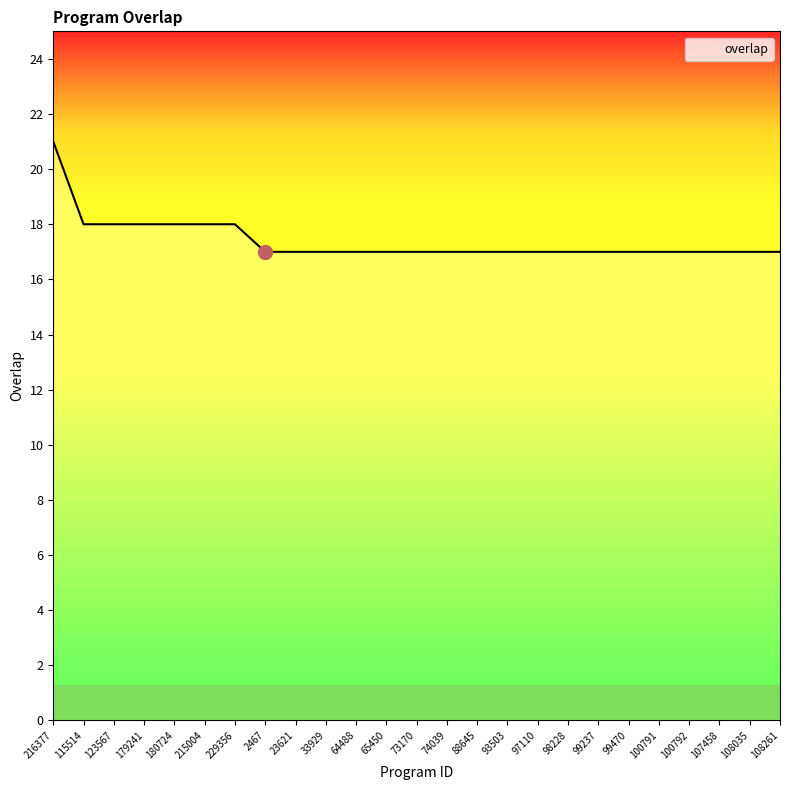

The chart shows a value of 9 at 88645. True or false?

False